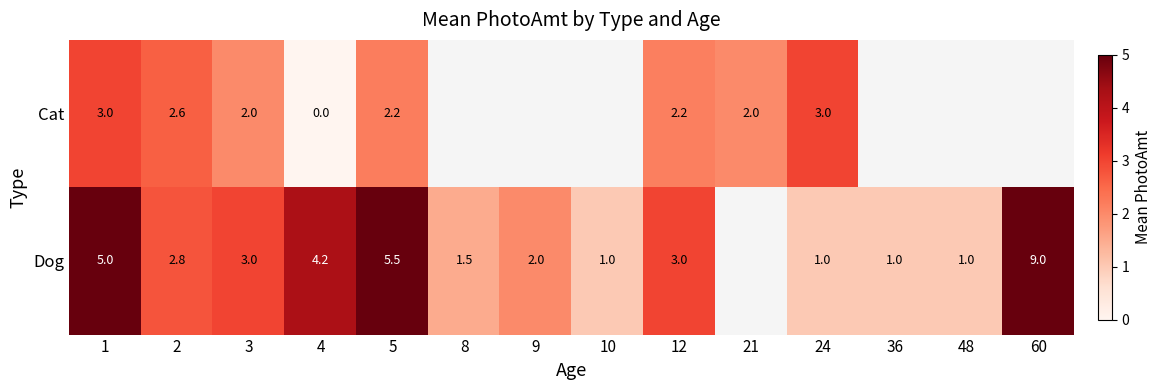

Between 21 and 9, which is larger?

9